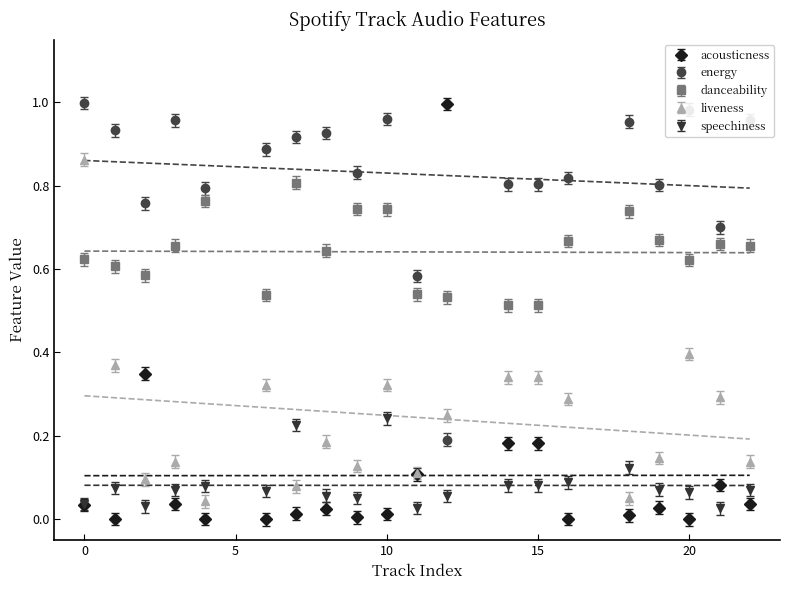

At which label does speechiness reach its minimum?

21